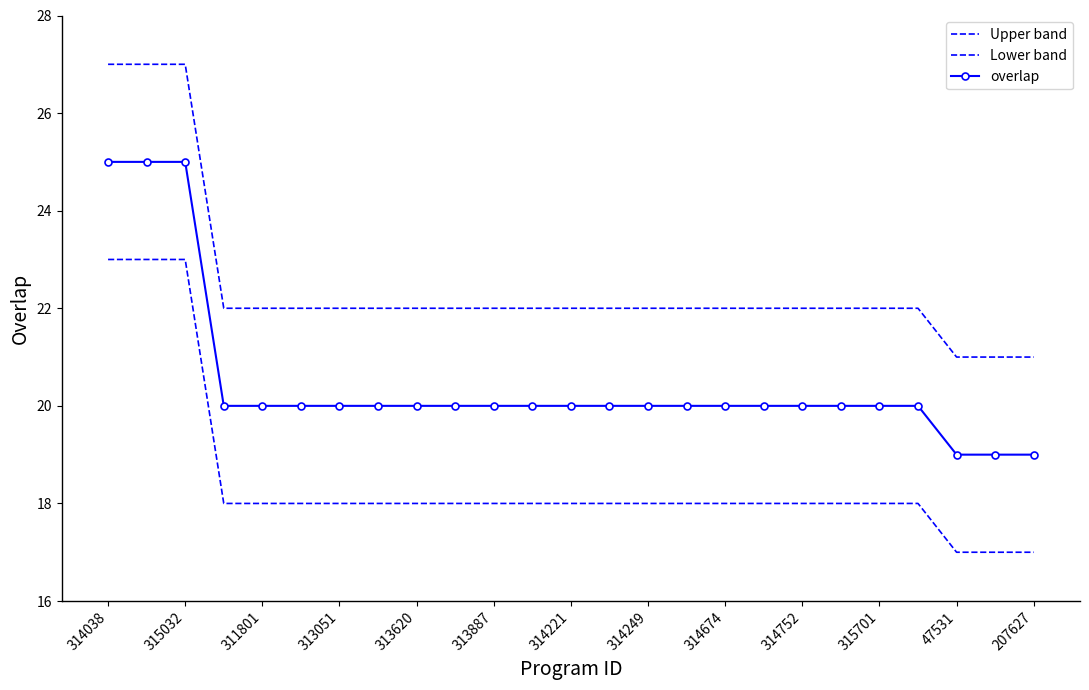

True or false: Upper band and Lower band cross at least once.

False